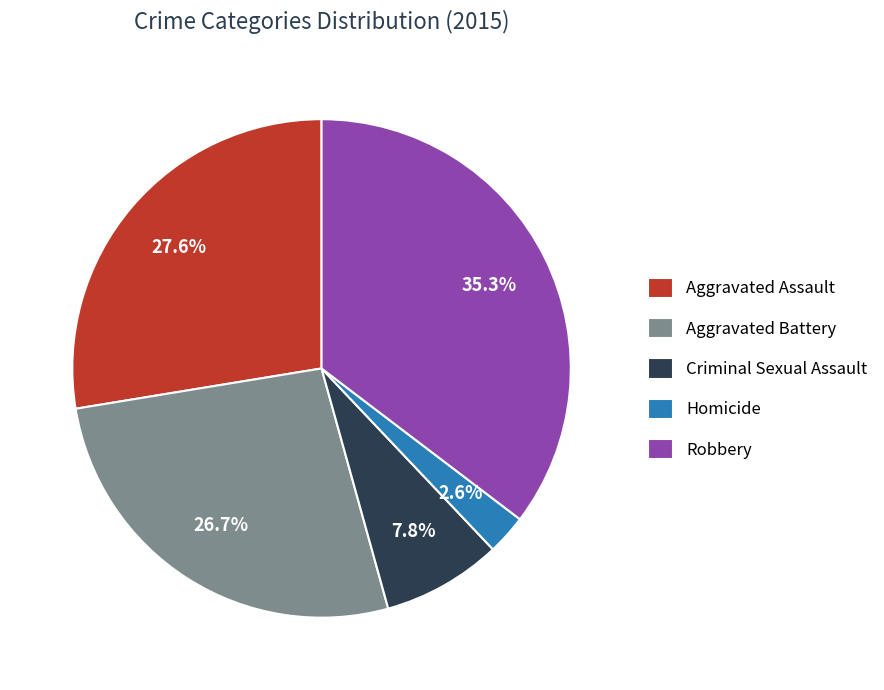

Does any single category account for the majority?

No